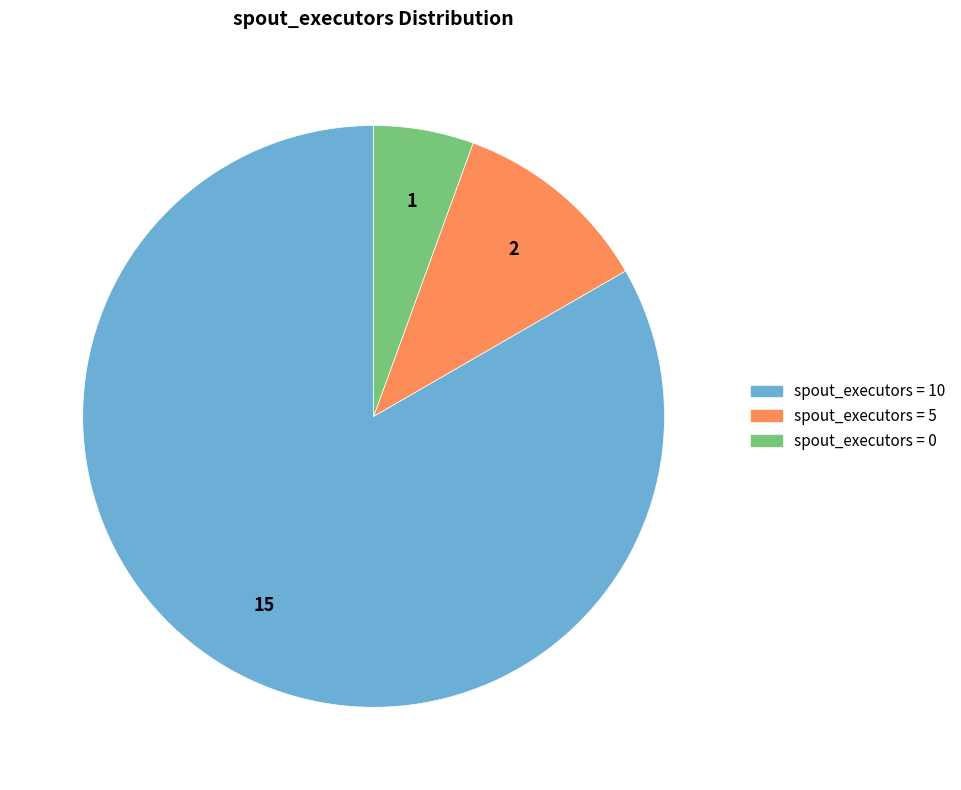

Is there a majority slice in this chart?

Yes